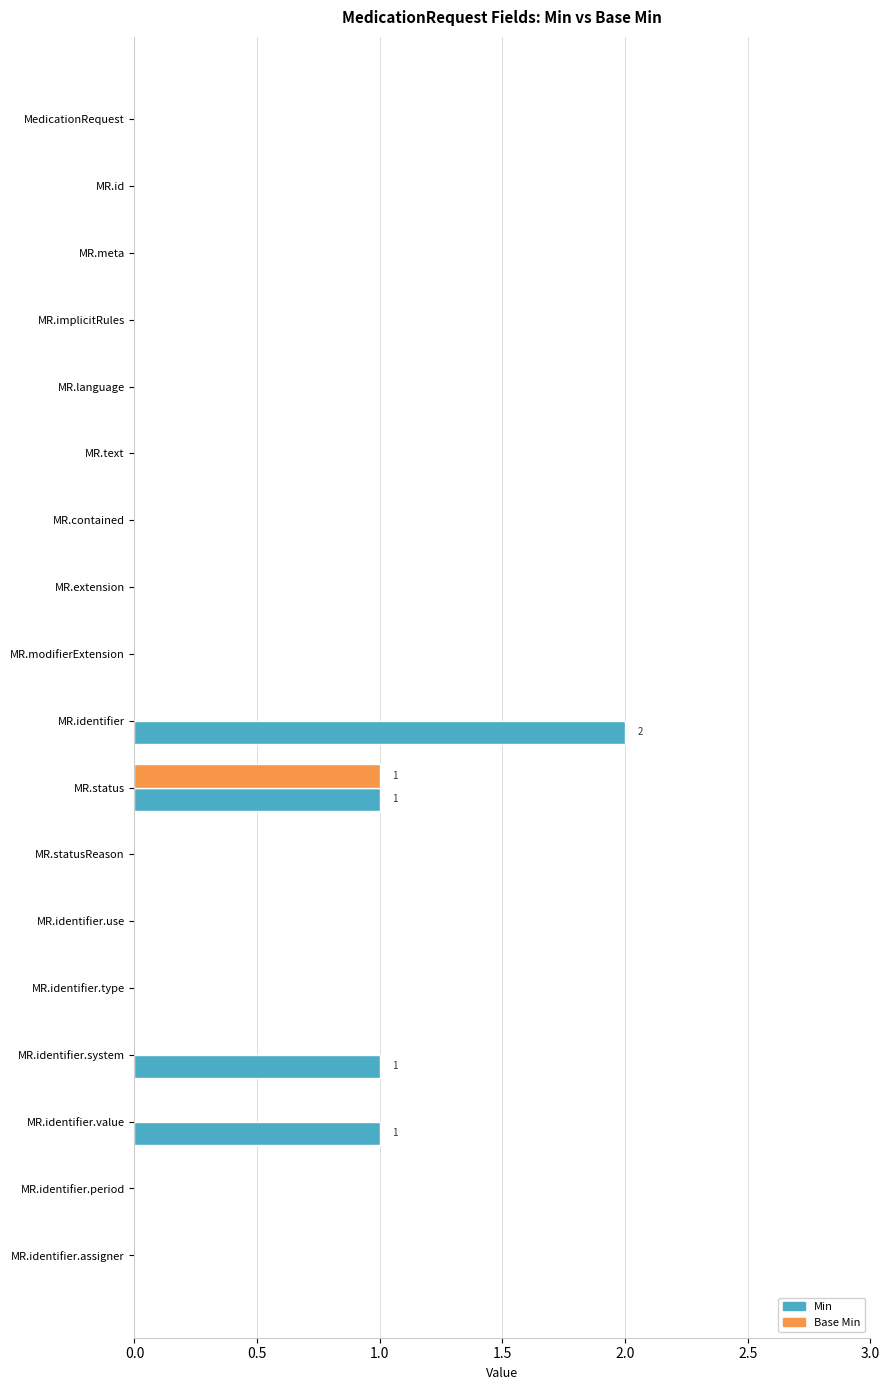

What is the sum of all Min values?

5